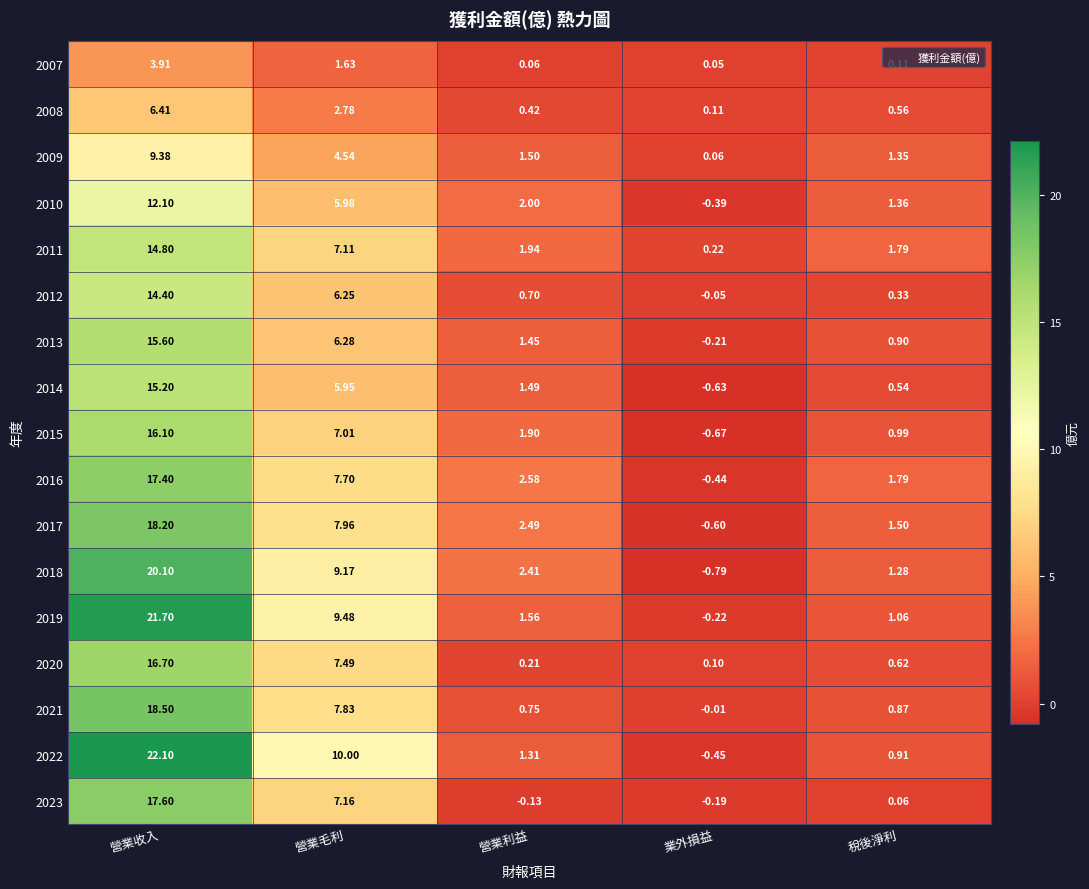

At how many categories does at least one series exceed 18?

1